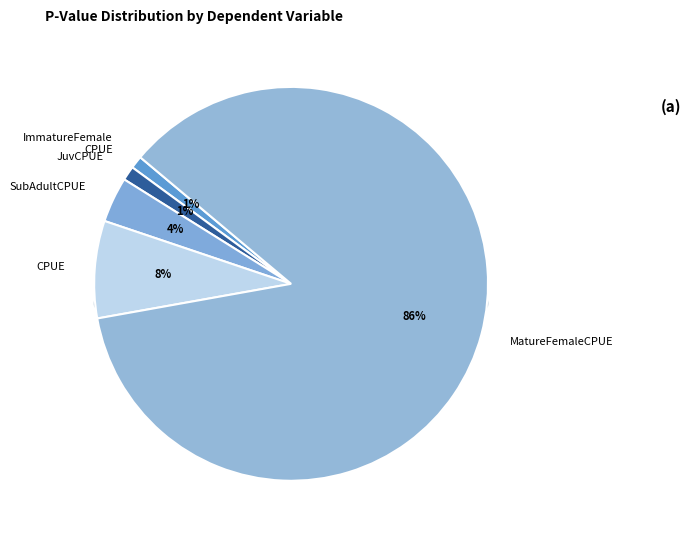

How many slices are in this pie chart?

5